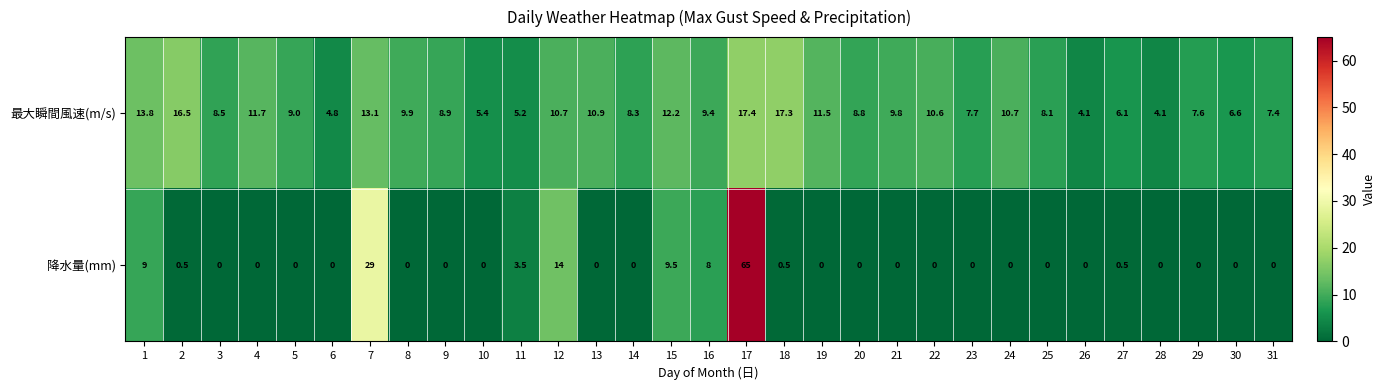

What is the difference between the second highest and second lowest values in the 降水量(mm) series?

29.0